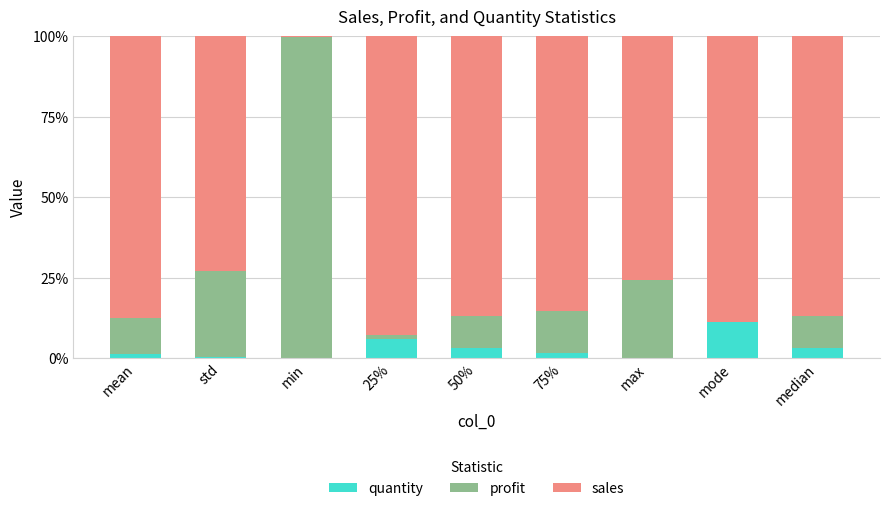

The value of quantity at 25% is 2.3. True or false?

False